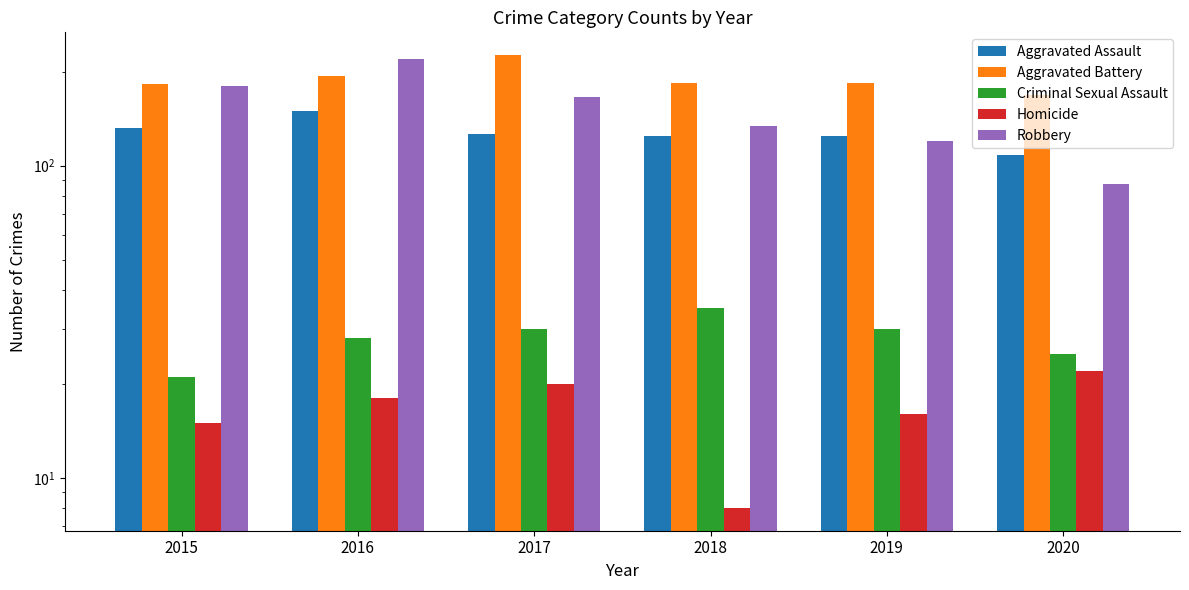

Count the number of data series in this chart.

5